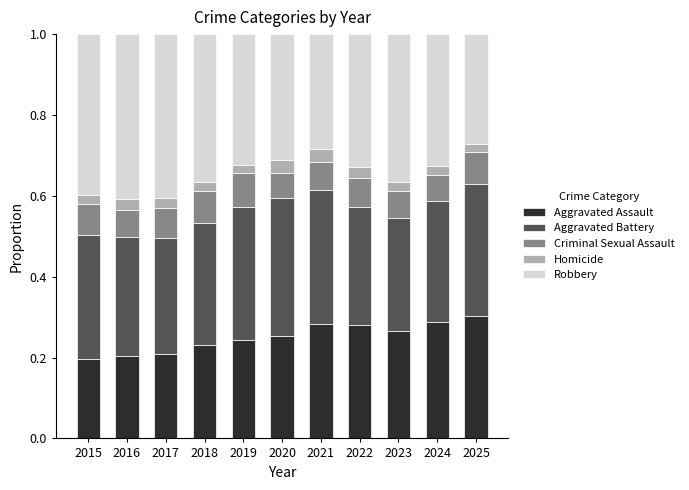

How many distinct data groups are displayed?

5